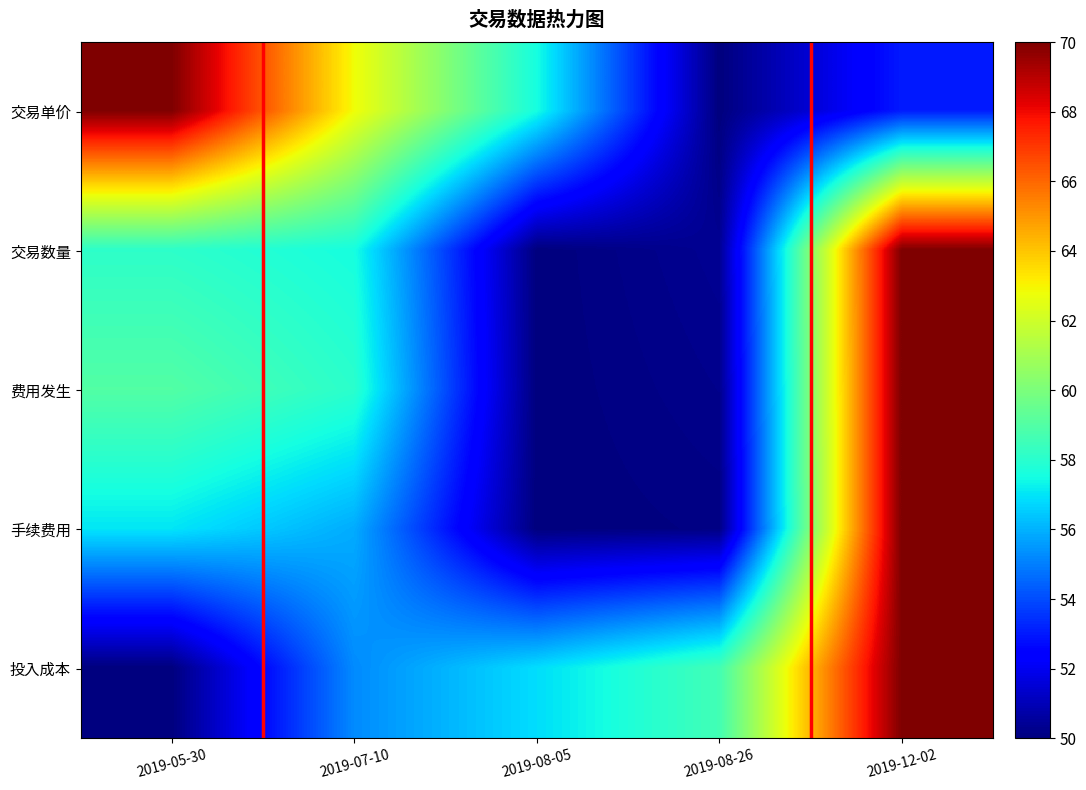

What is the greatest value displayed?

70.0